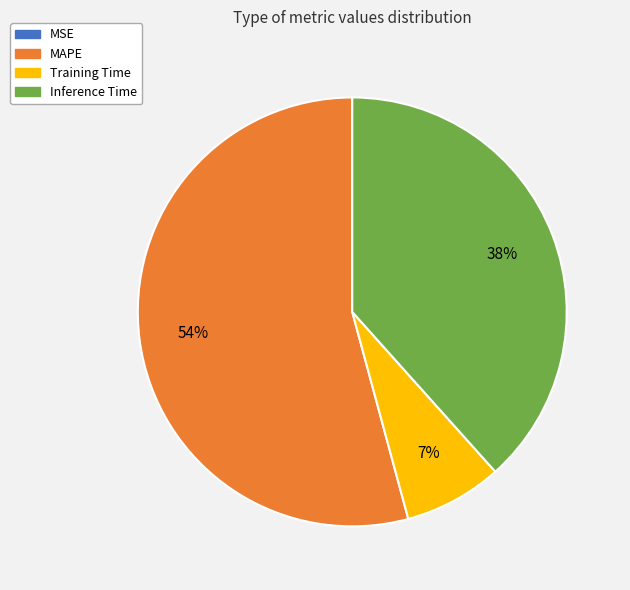

The MAPE slice represents 65% of the pie. True or false?

False